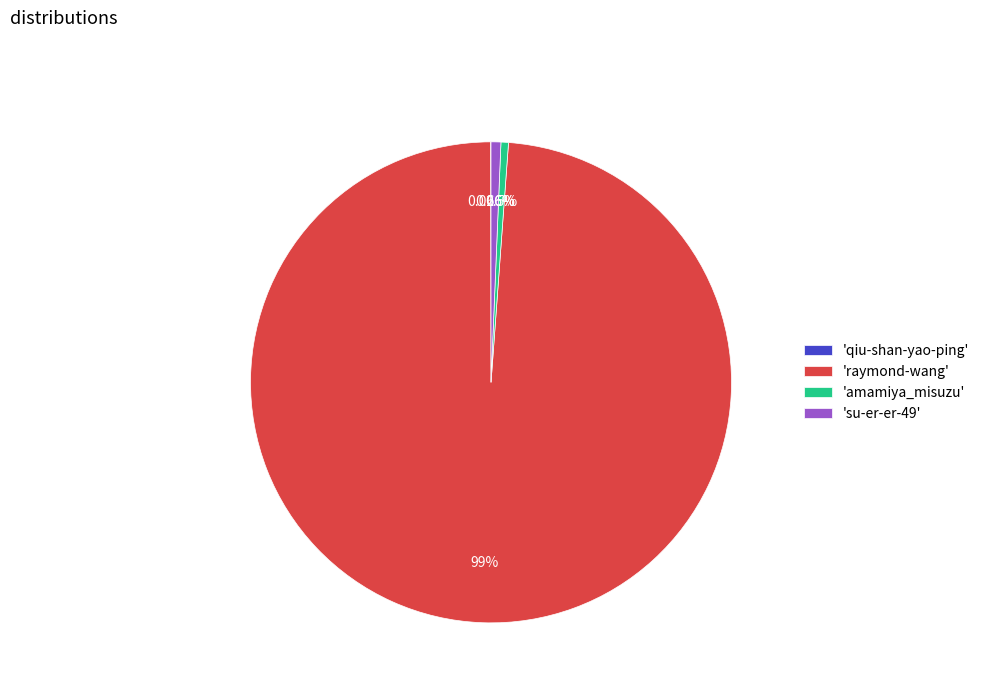

What is the ratio of the value at 'raymond-wang' to the value at 'amamiya_misuzu'?

196.7